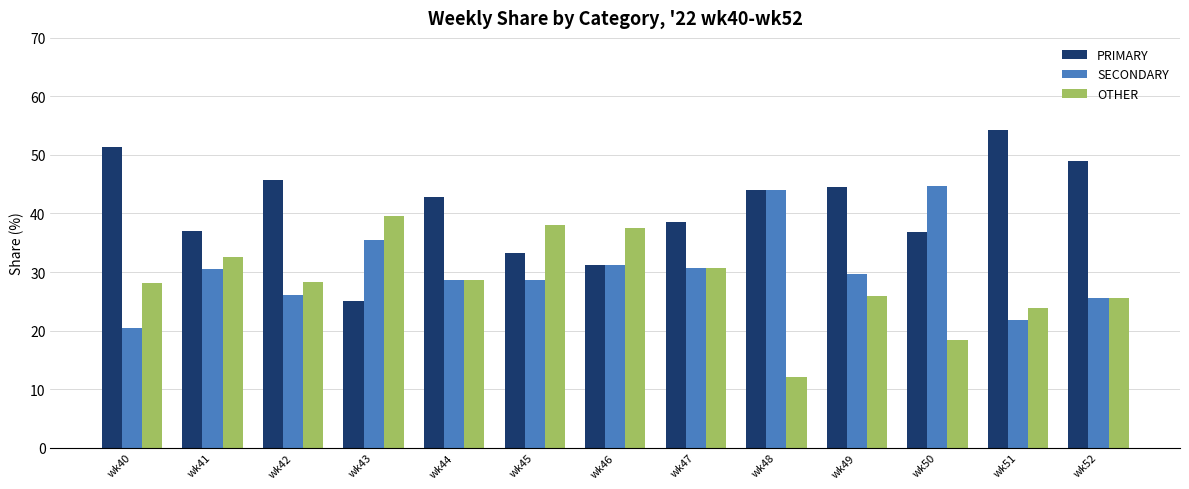

What is the value of the PRIMARY bar at the 3rd from the left?

45.7